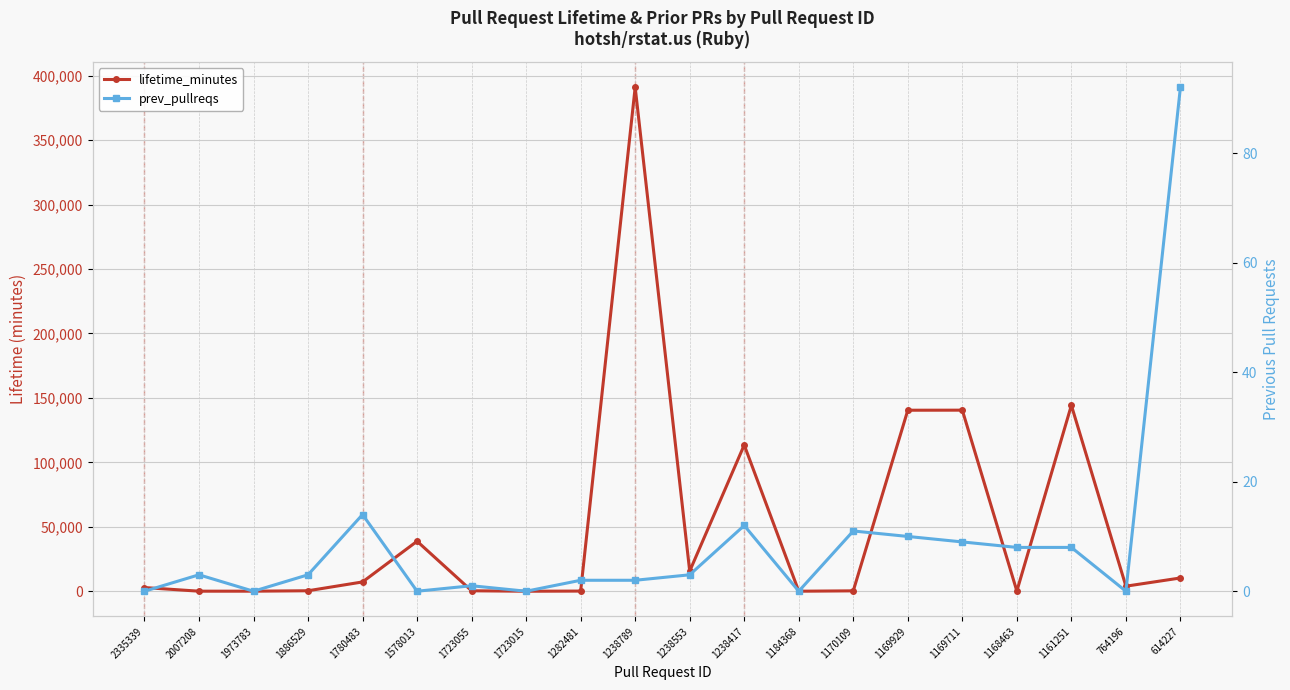

Does the chart display data point markers on the line(s)?

Yes